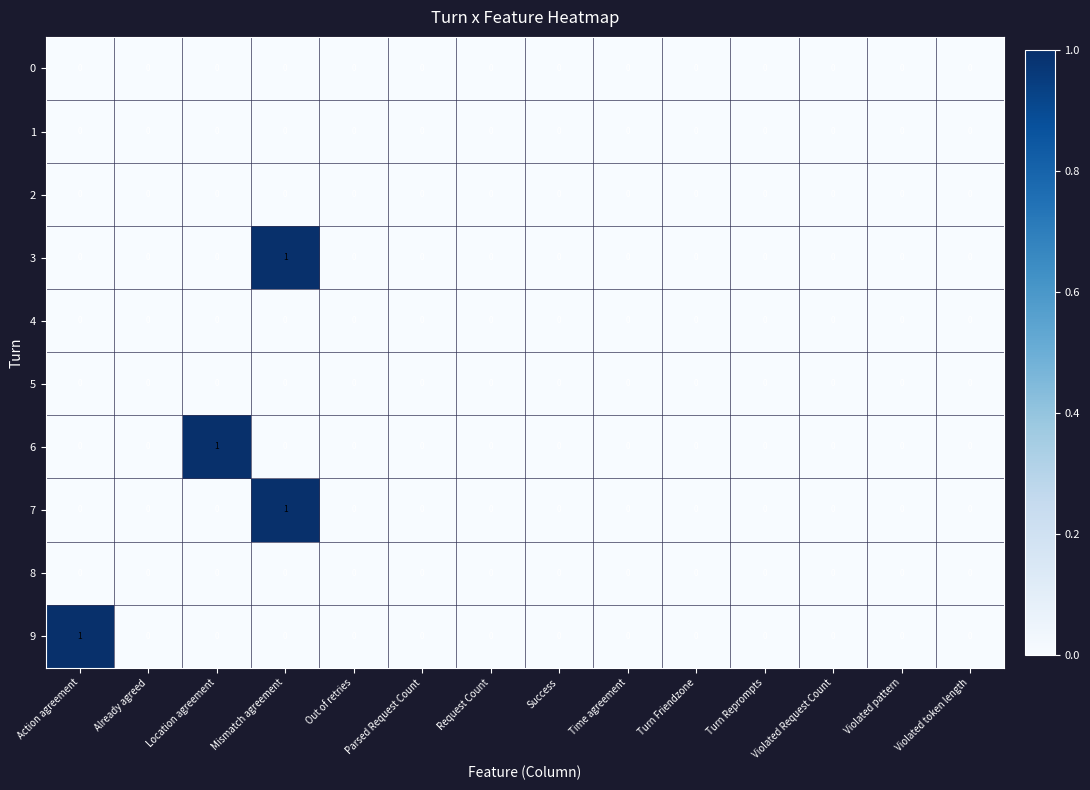

At which category is the sum across all series the highest?

Mismatch agreement